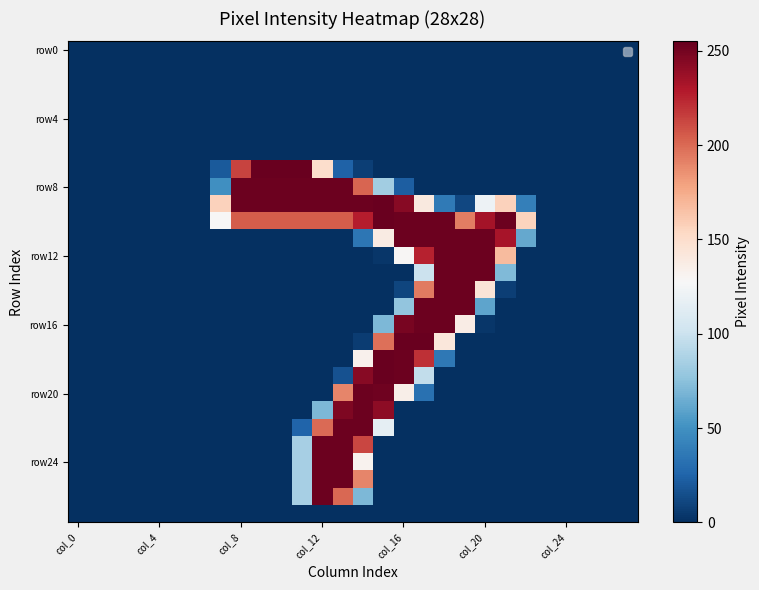

How many data points does each series have?

28